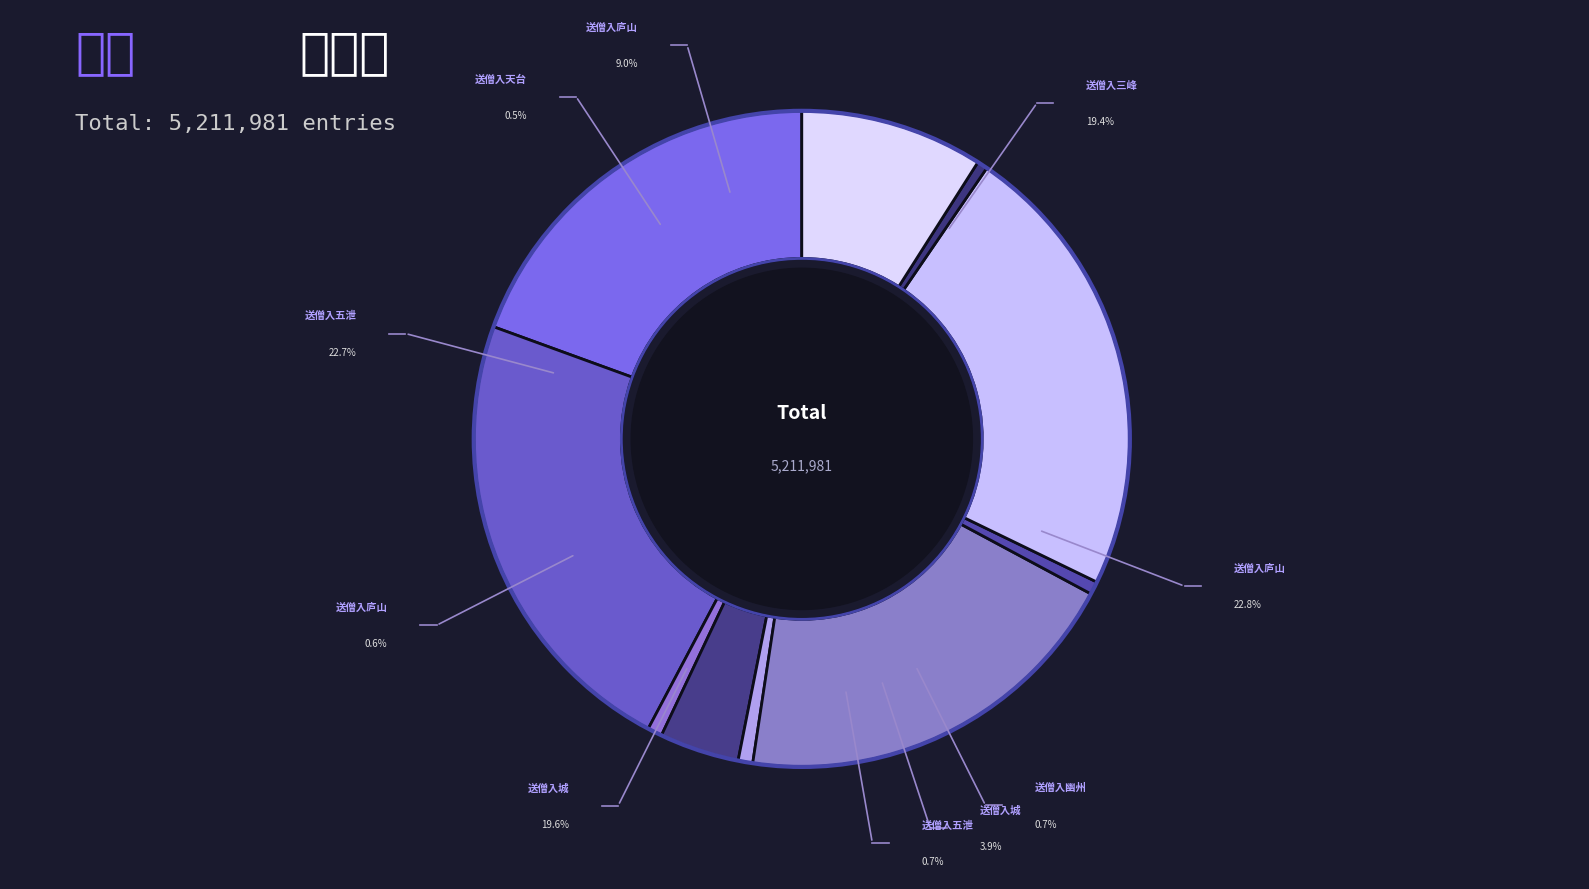

To the nearest percent, what is the average slice percentage?

10%